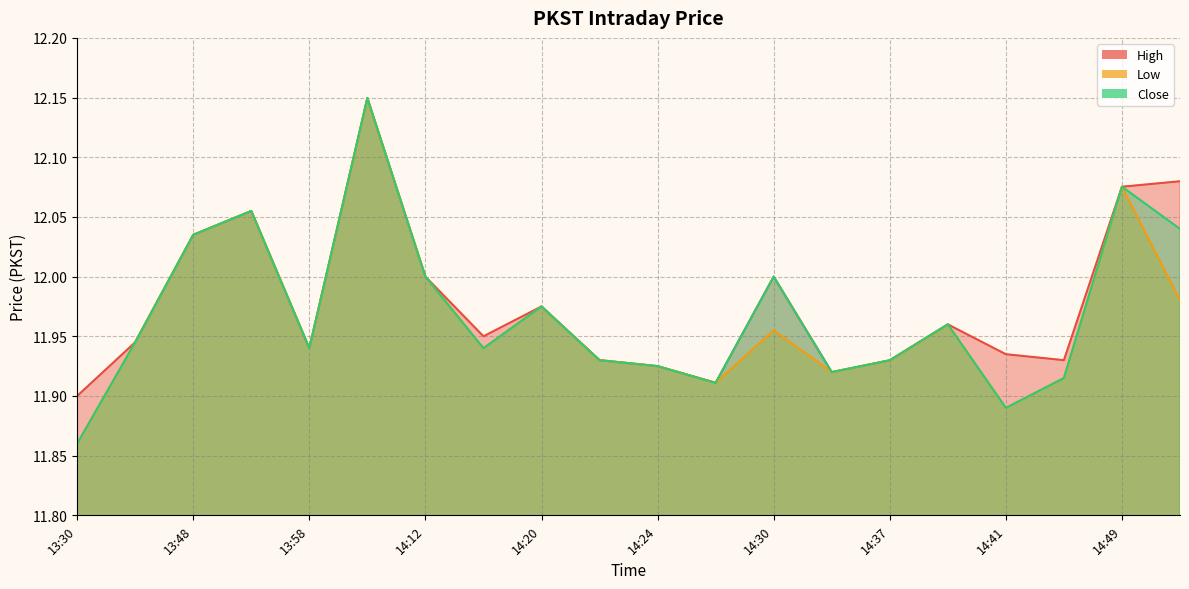

Which series changed the most between 14:12 and 14:24?

High